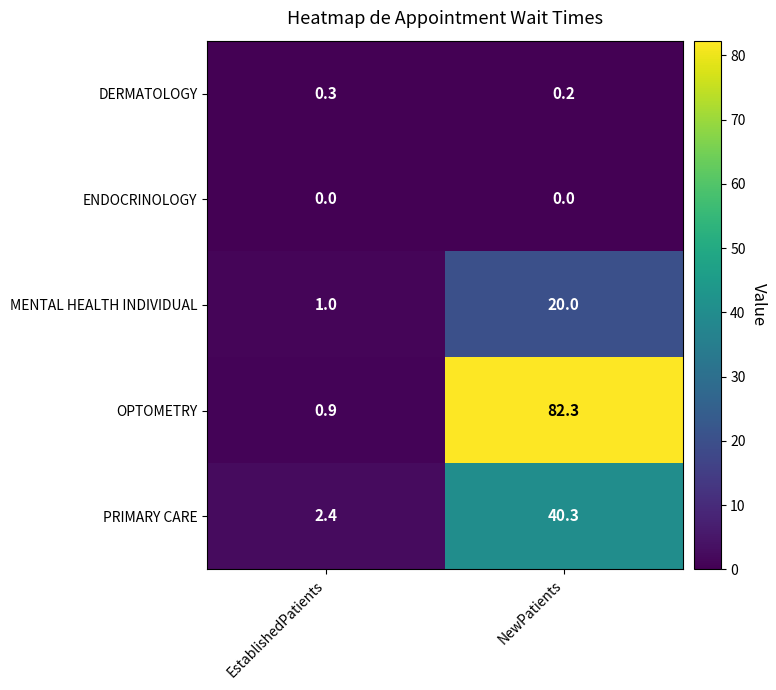

Is it true that MENTAL HEALTH INDIVIDUAL equals 20.0 at NewPatients?

True